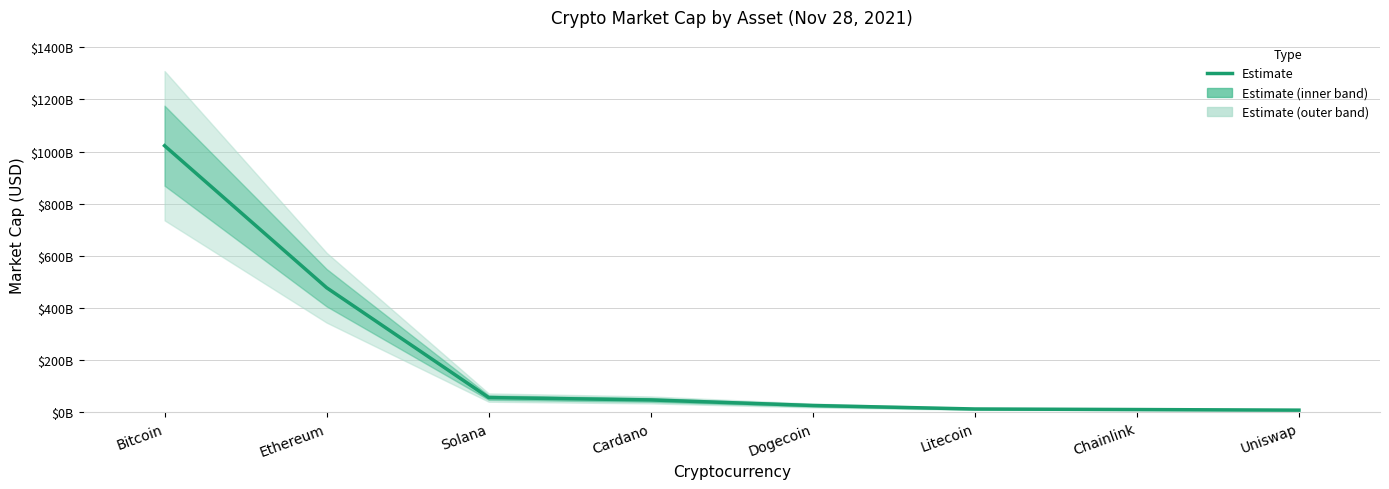

Is this an area chart (filled region under the line)?

No